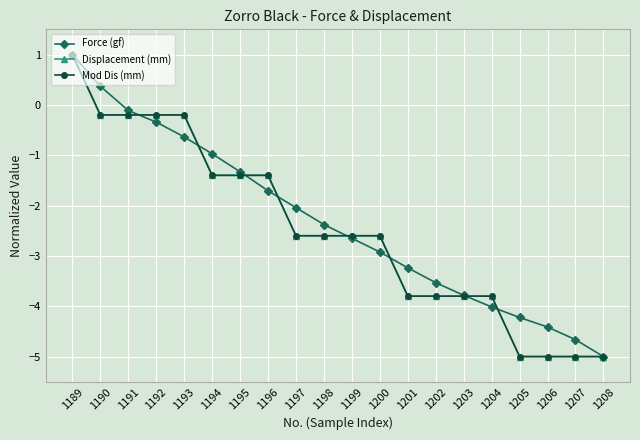

How many values in the Force (gf) series are below -2?

12